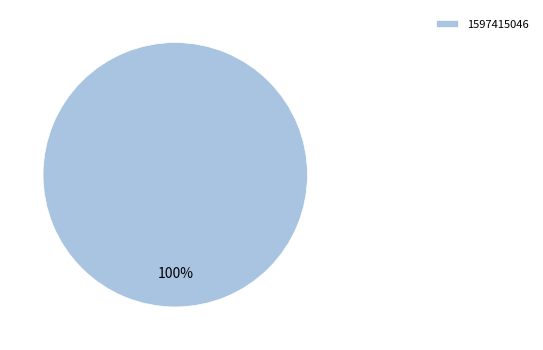

To the nearest percent, what portion does 1597415046 represent?

100%